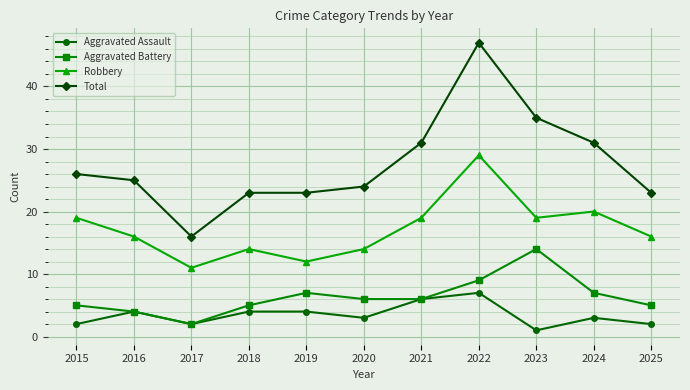

At which category does Aggravated Battery reach its first local valley?

2017